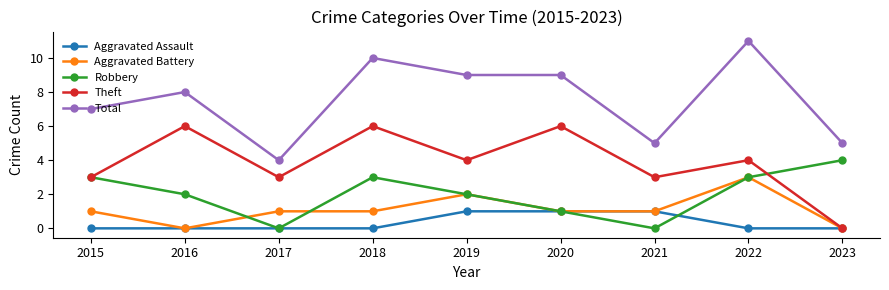

What is the spread (max minus min) of values at 2023?

5